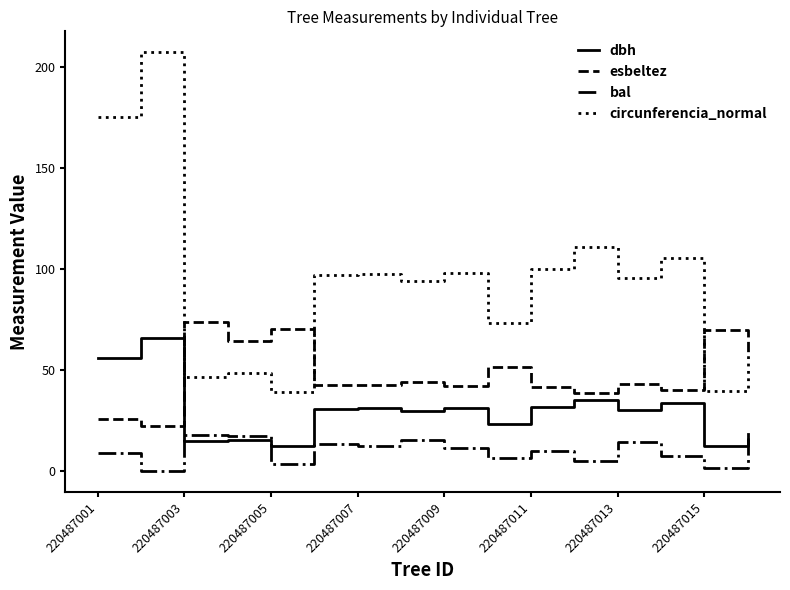

List the series in order of their overall mean, lowest first.

bal, dbh, esbeltez, circunferencia_normal